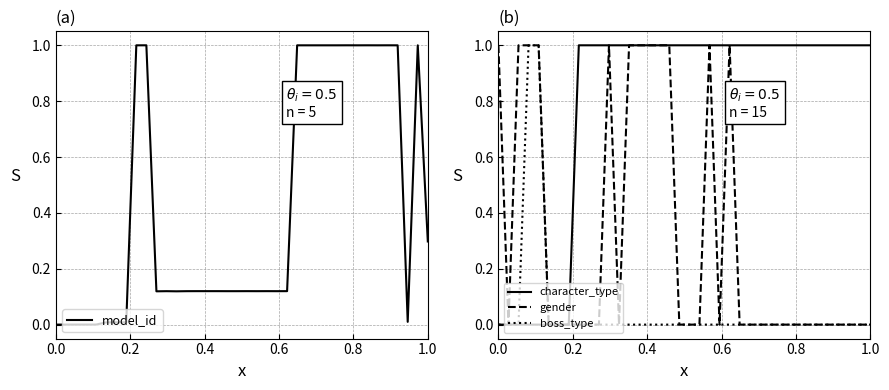

Does the chart display data point markers on the line(s)?

No